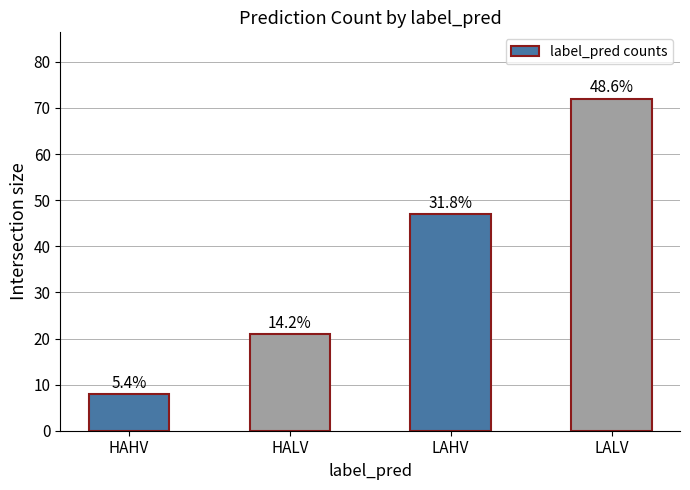

Are the bars horizontal?

No